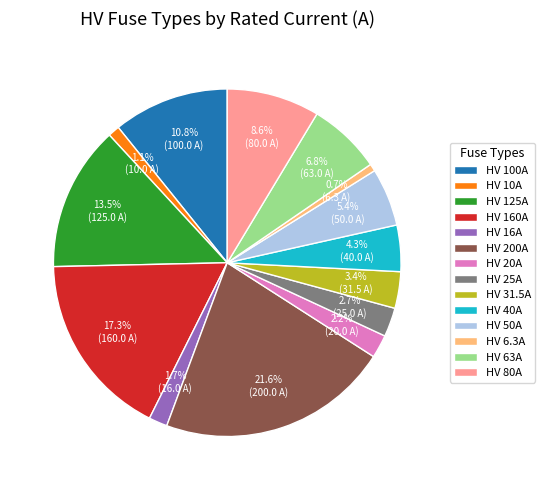

Is the sum of HV 63A and HV 6.3A greater than half?

No